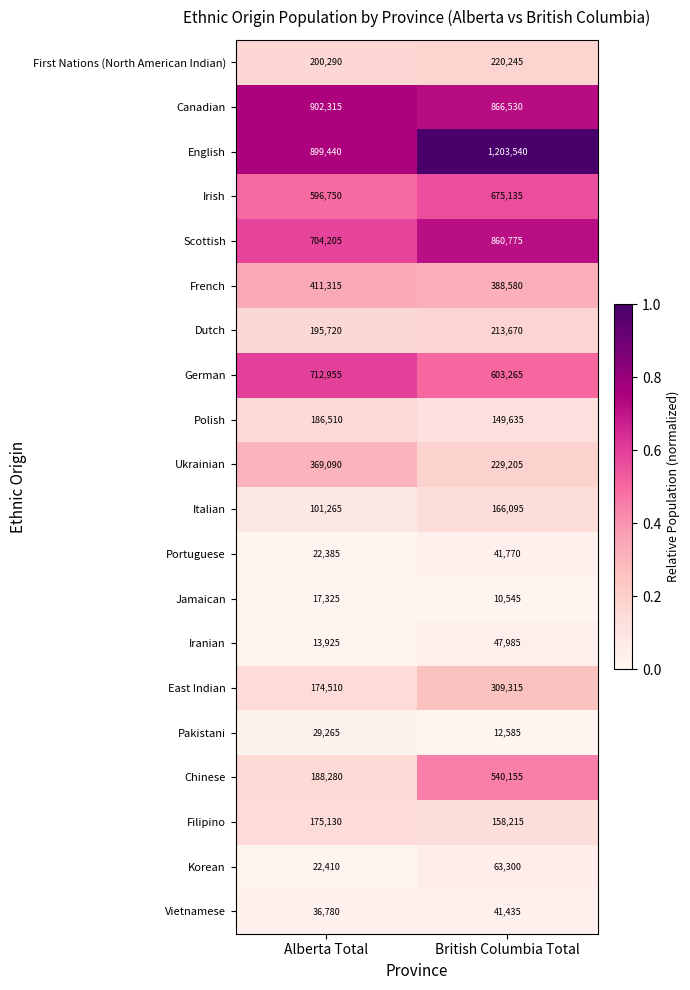

Which series has the largest total across all categories?

English